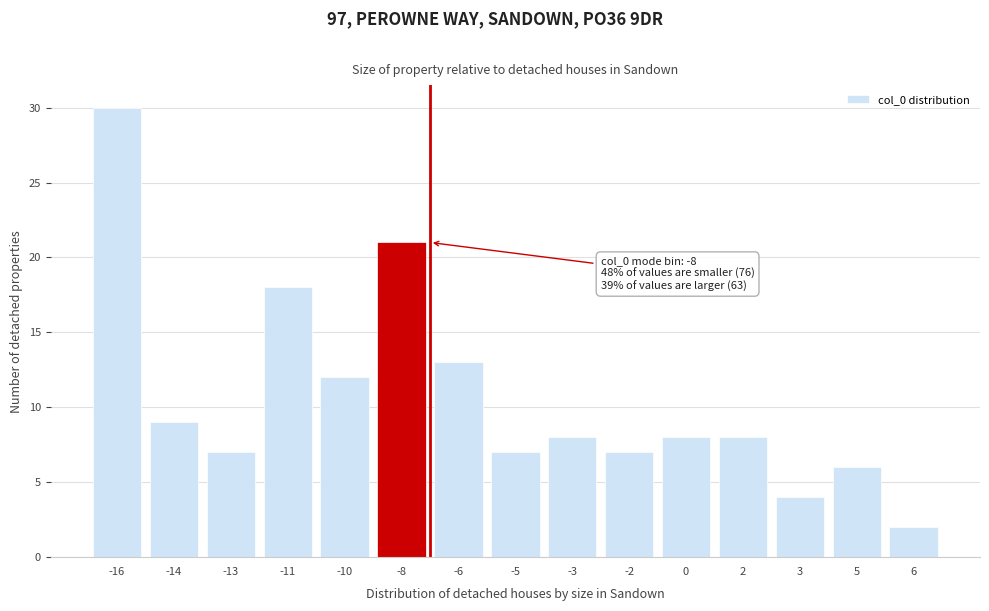

Reading right to left, extract all data points from this chart.

2	6	4	8	8	7	8	7	13	21	12	18	7	9	30